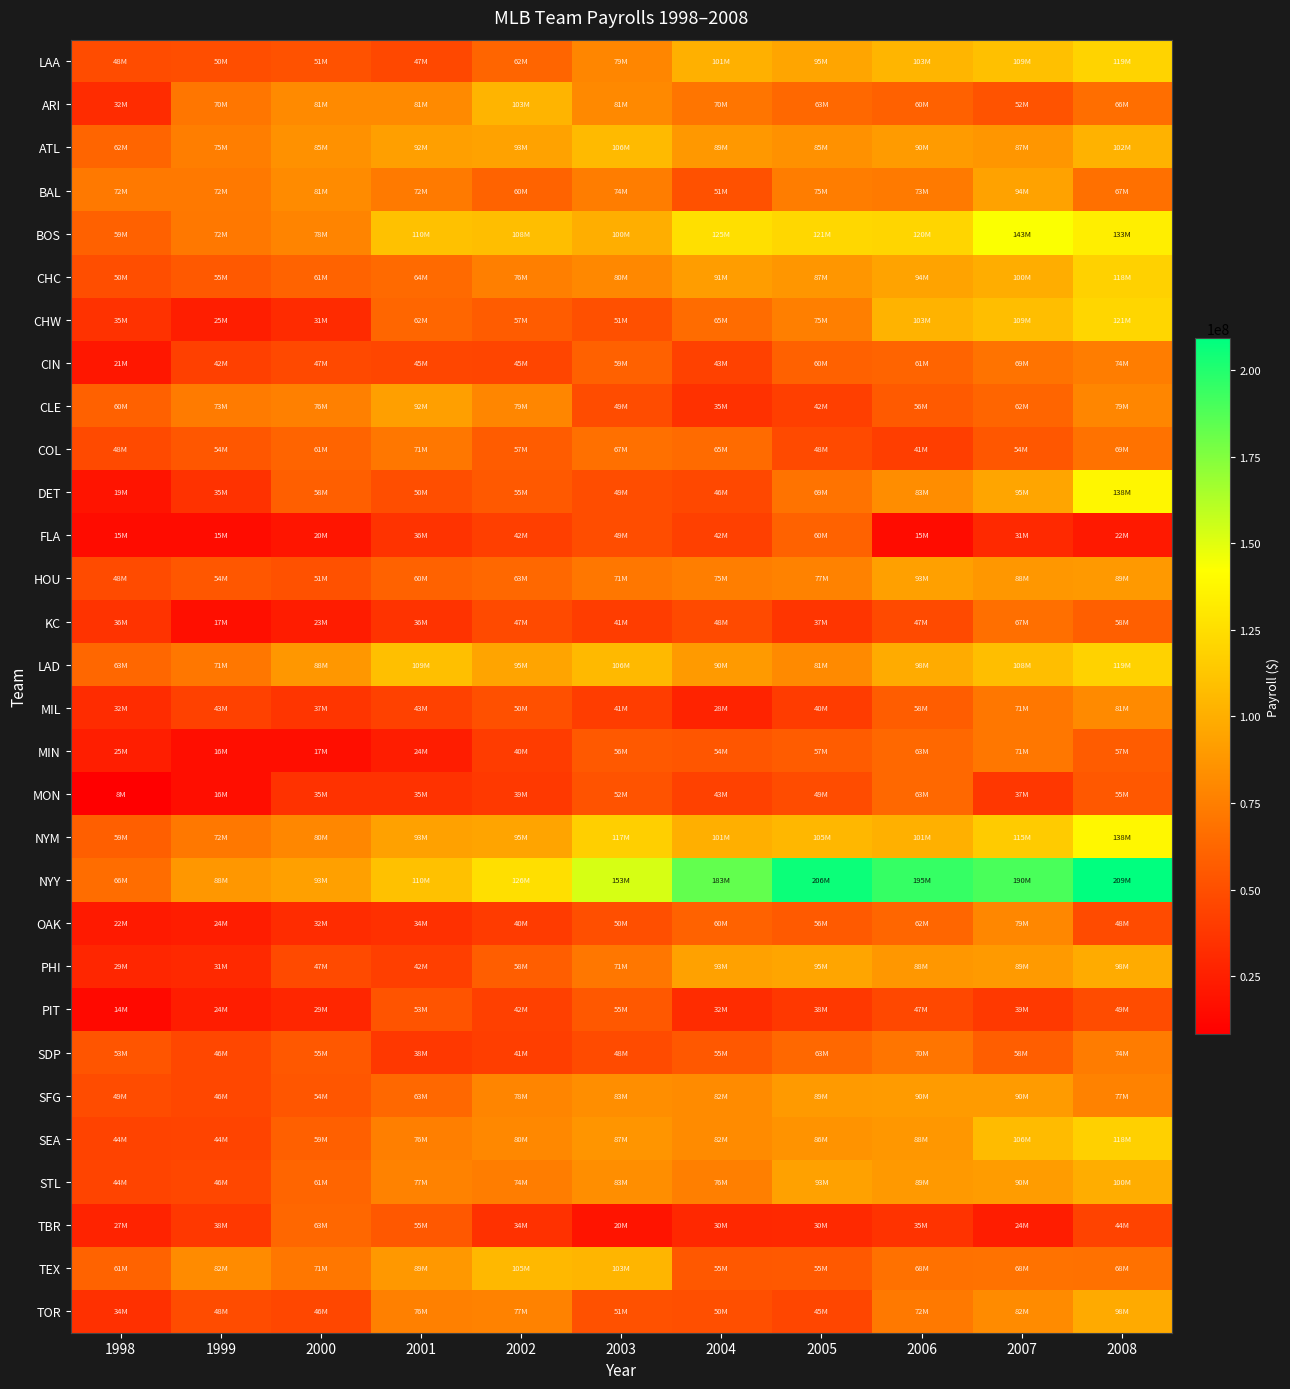

Count the number of categories in the chart.

11